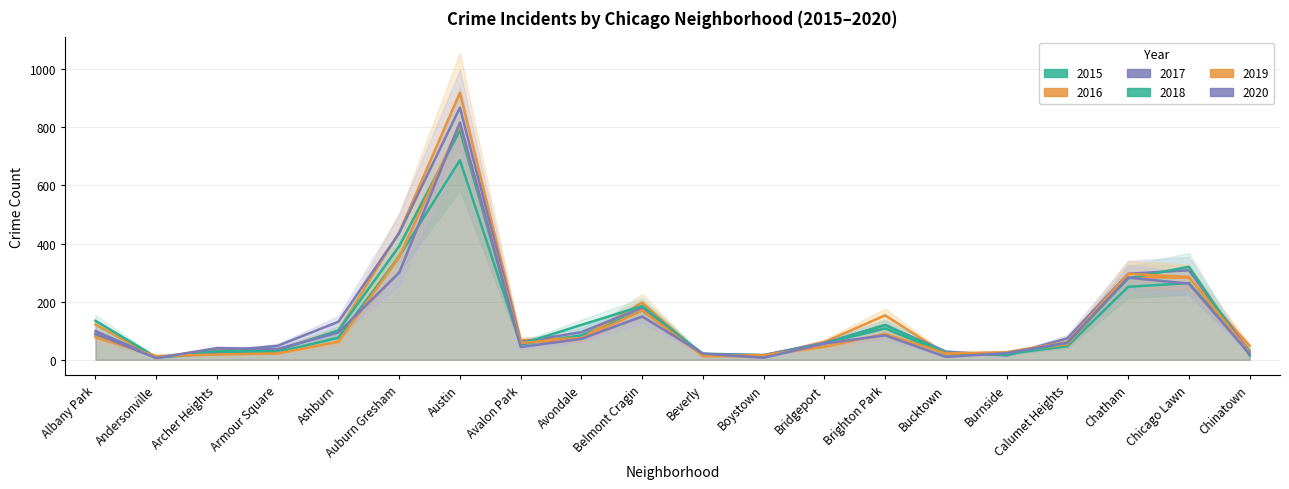

What is the label of the 3rd point from the left?

Archer Heights